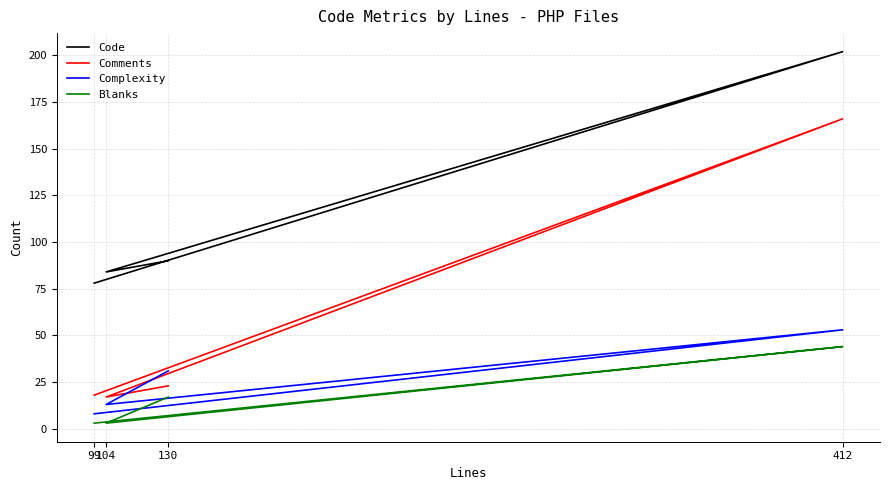

Rank the series by their maximum value, from highest to lowest.

Code, Comments, Complexity, Blanks